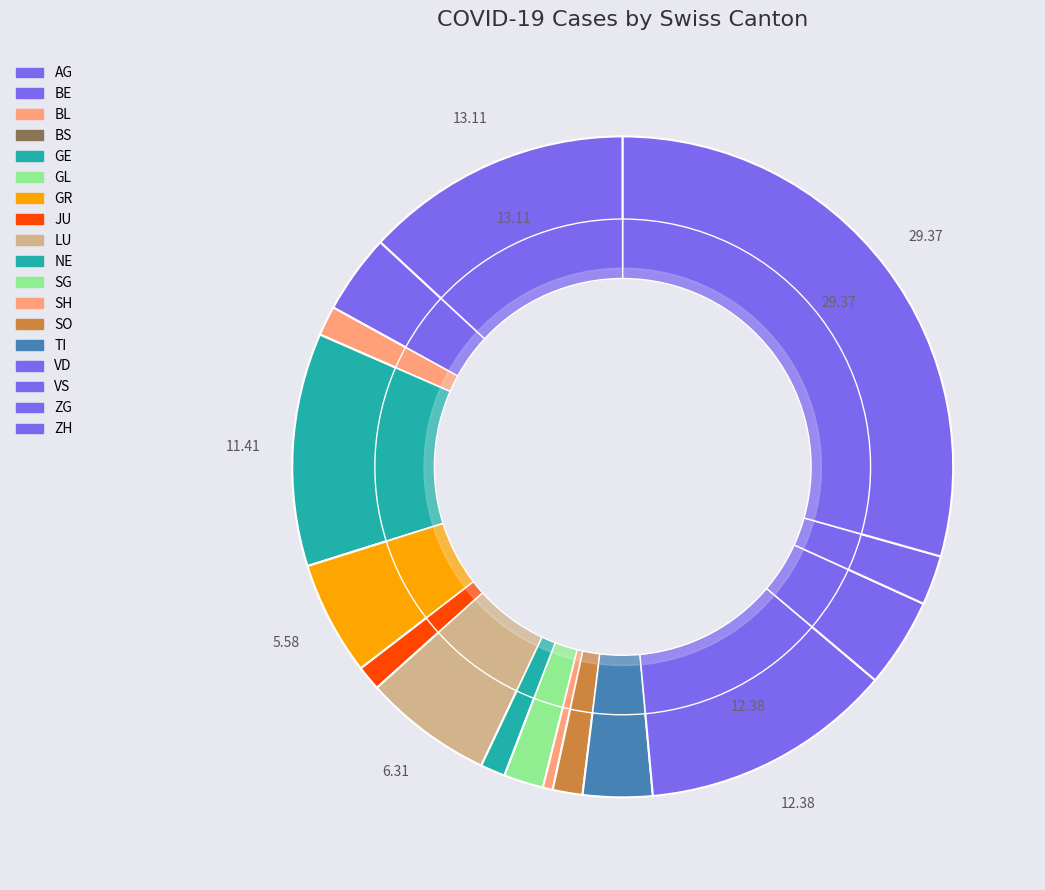

To the nearest percent, what is the average slice percentage?

6%